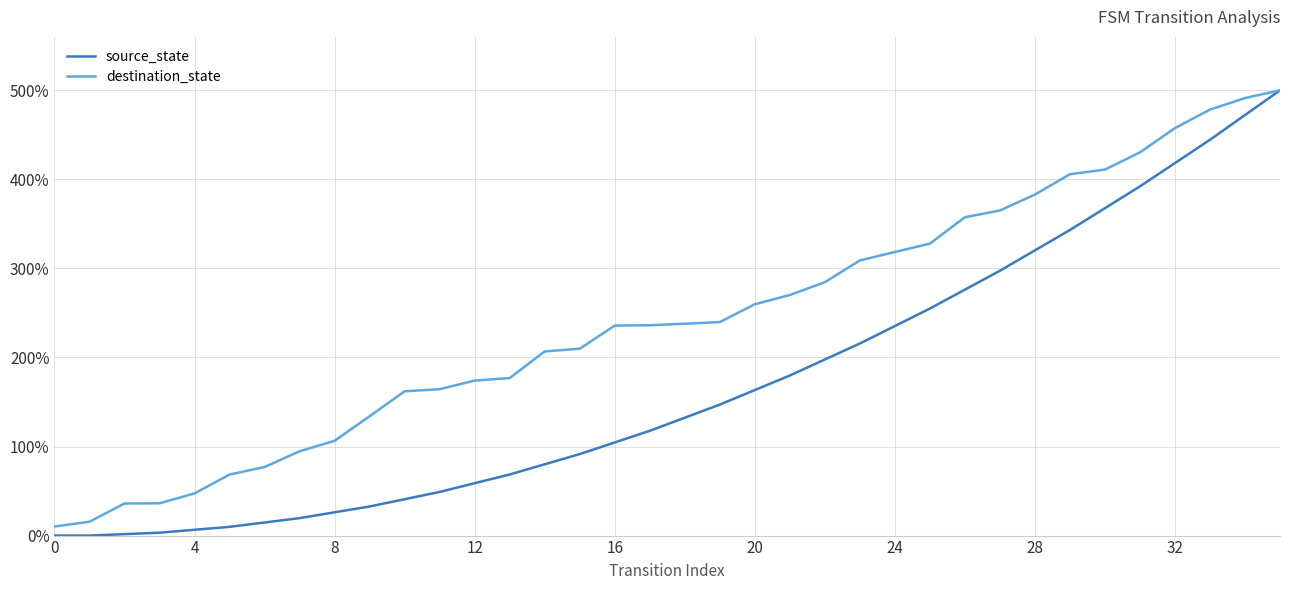

Rank the series by their average value, from highest to lowest.

destination_state, source_state